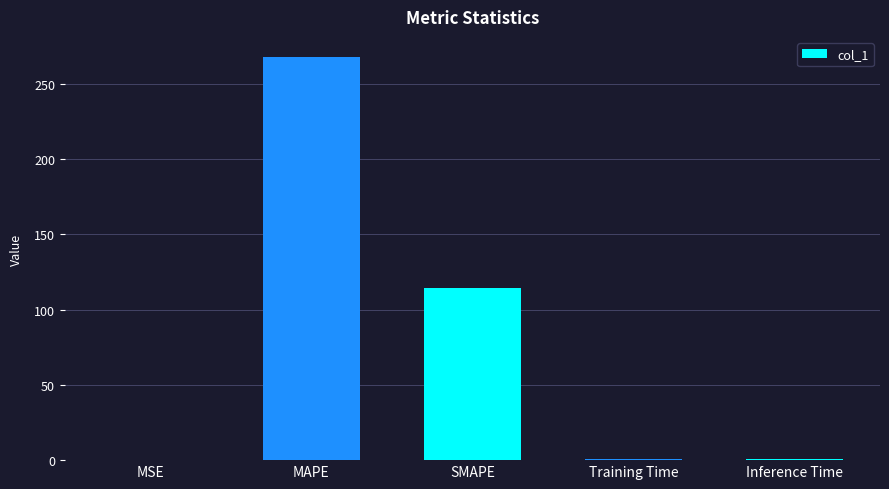

What is the sum of the values at SMAPE and MSE?

114.7